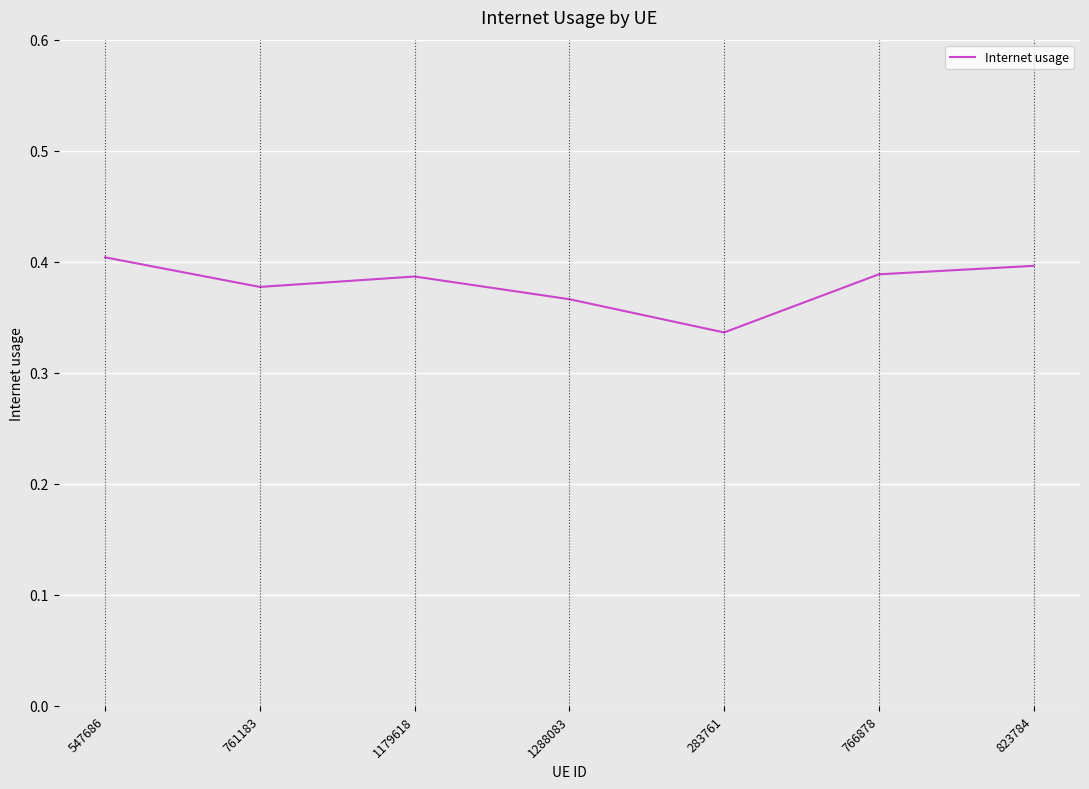

Which label corresponds to the smallest value in the chart?

283761